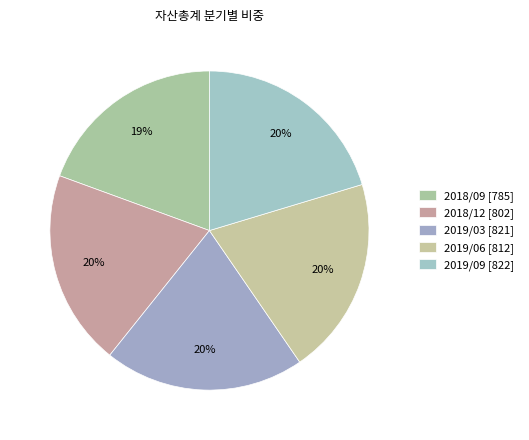

Which slice is the smallest?

2018/09